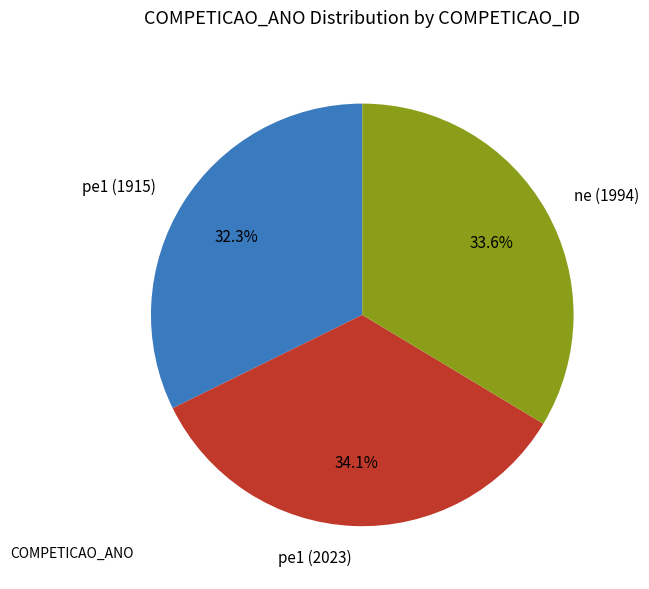

True or false: pe1 (1915) accounts for 42% of the total.

False